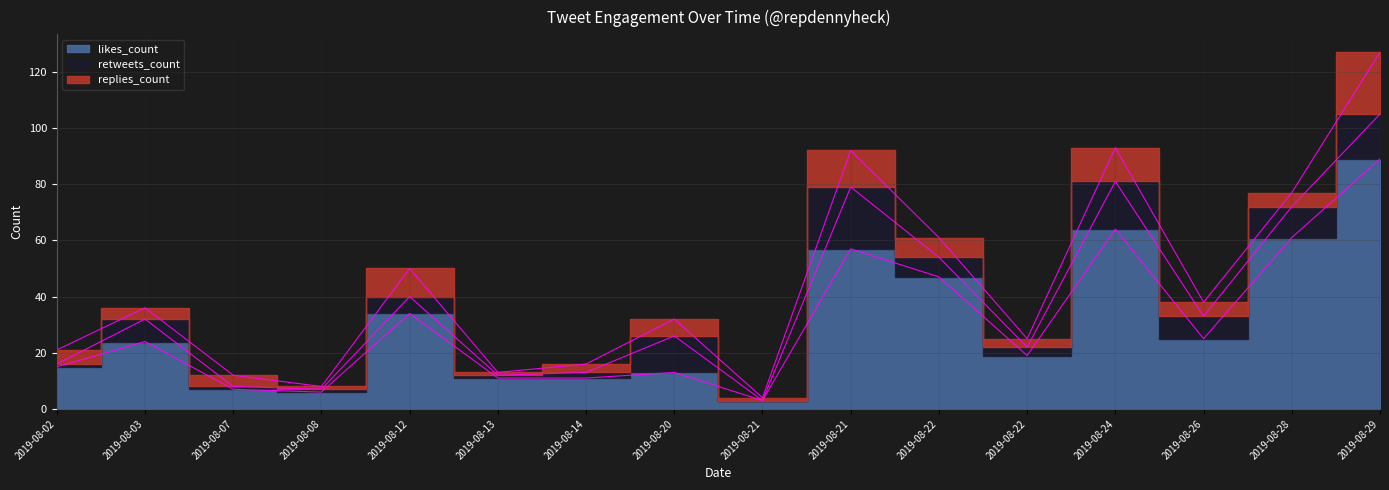

How many values in the likes_count series exceed 24?

7